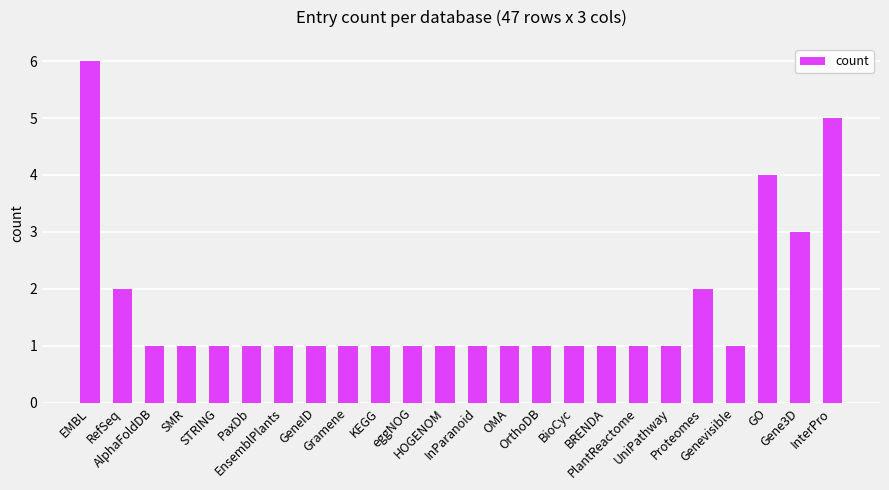

What is the smallest value displayed?

1